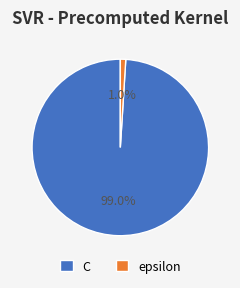

Which slice represents more than half of the pie?

C